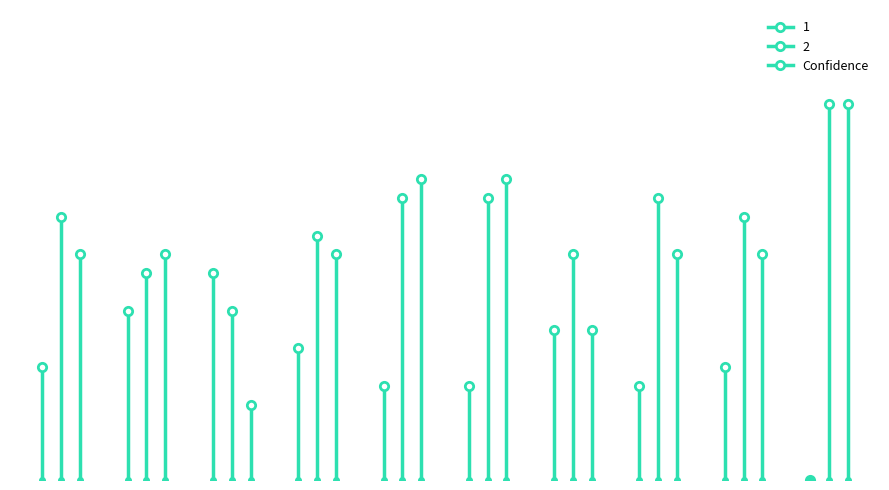

Is it true that the value at 1 is 0.4?

False